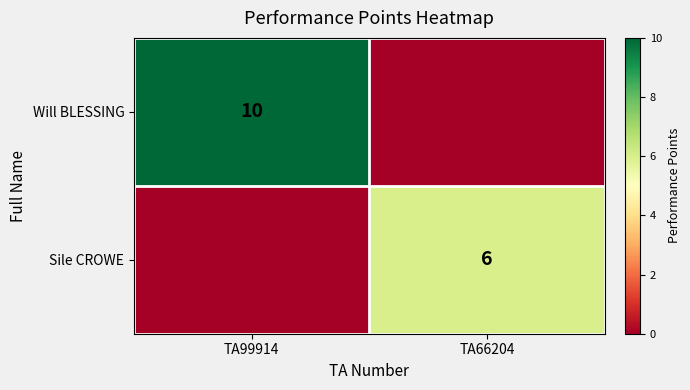

The Will BLESSING series shows 10 at TA99914. True or false?

True